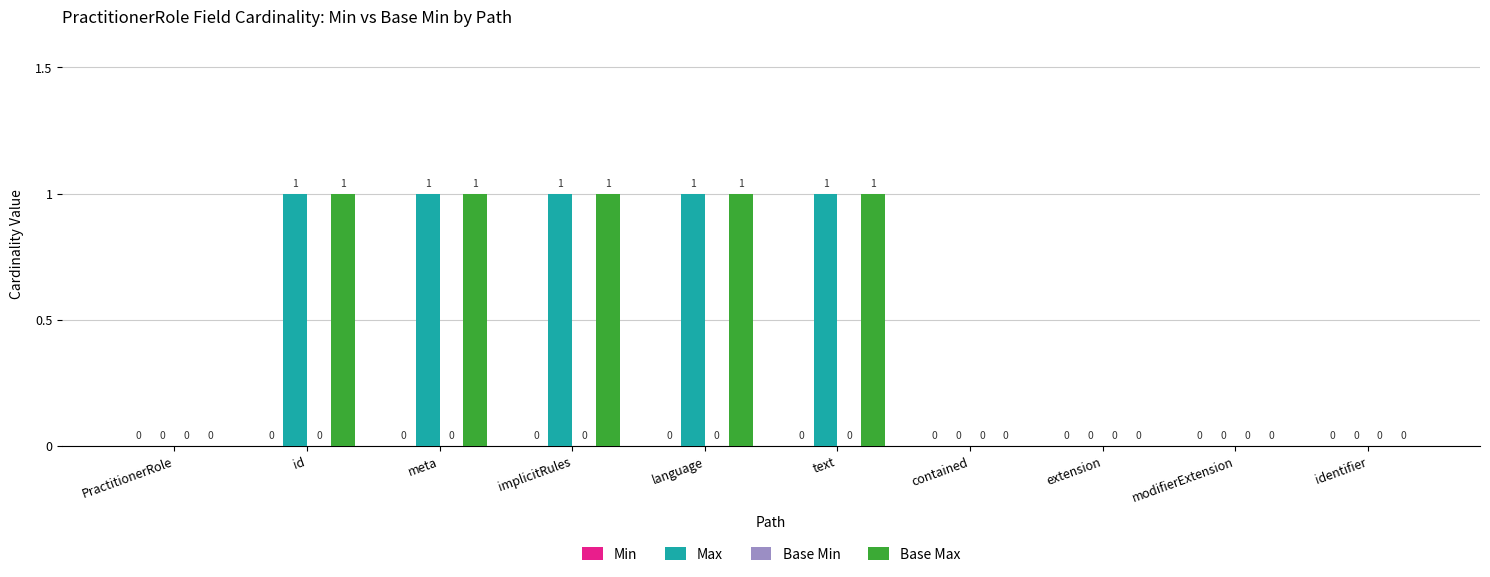

Is it true that Base Max equals 2 at text?

False